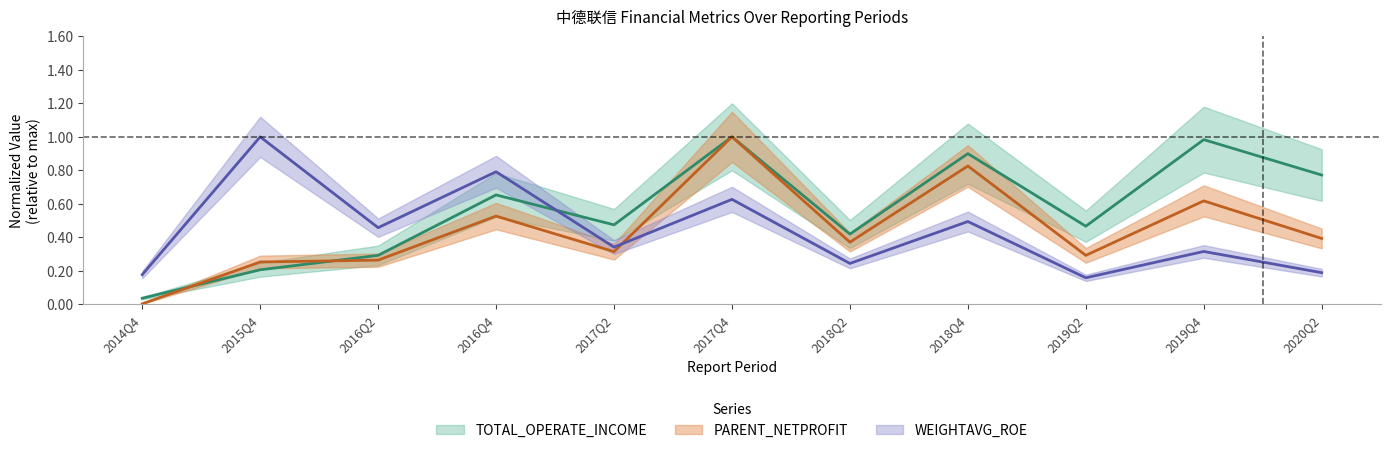

What is the average value of the TOTAL_OPERATE_INCOME series?

0.6